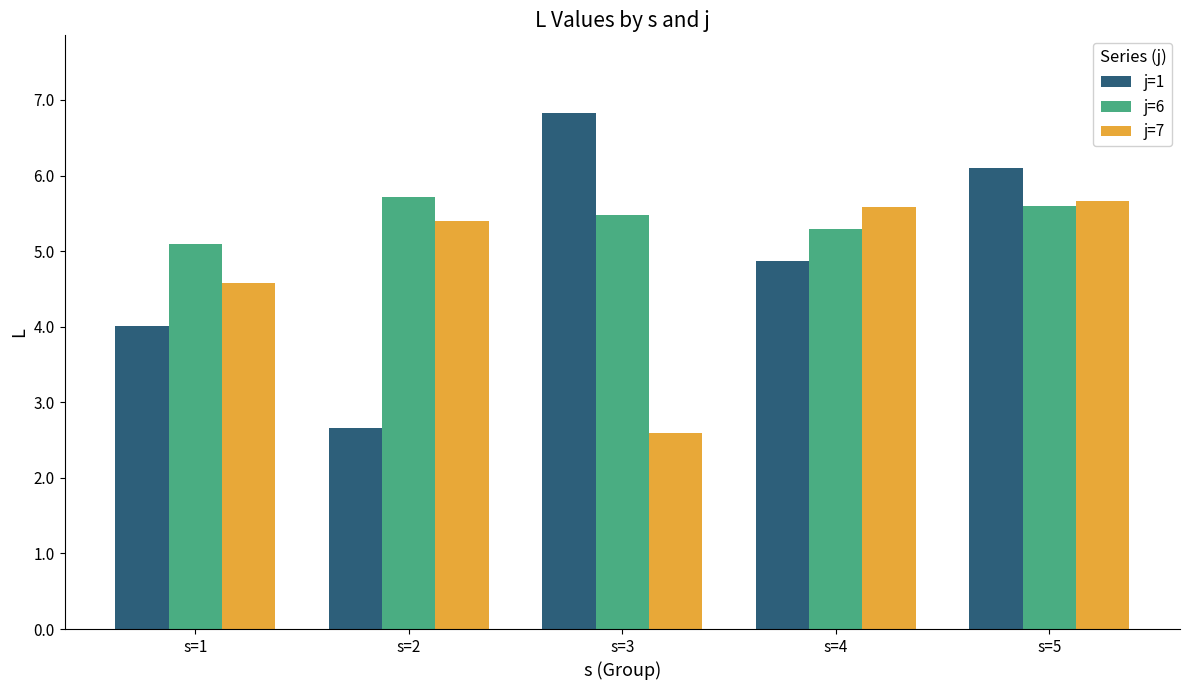

Reading left to right, transcribe all the data shown in this chart.

j=1: s=1=4.0	s=2=2.7	s=3=6.8	s=4=4.9	s=5=6.1
j=6: s=1=5.1	s=2=5.7	s=3=5.5	s=4=5.3	s=5=5.6
j=7: s=1=4.6	s=2=5.4	s=3=2.6	s=4=5.6	s=5=5.7